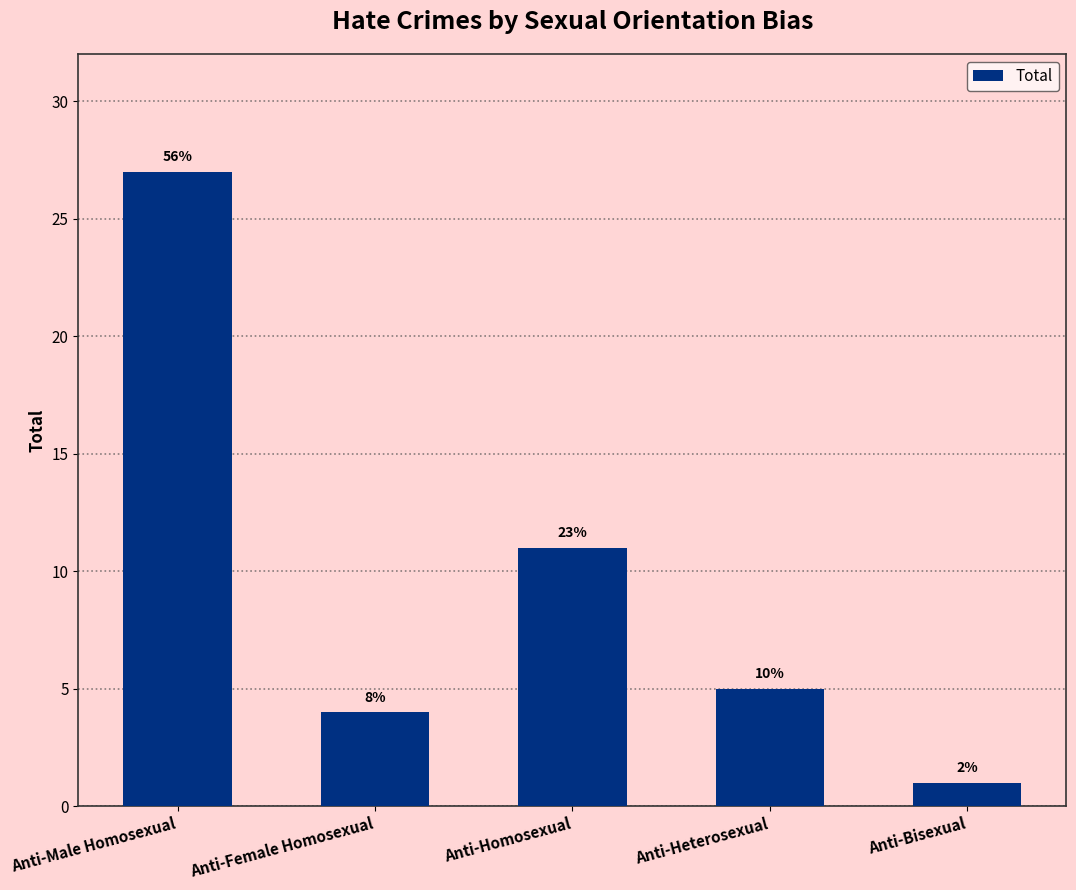

Is it true that the value at Anti-Homosexual is 11?

True